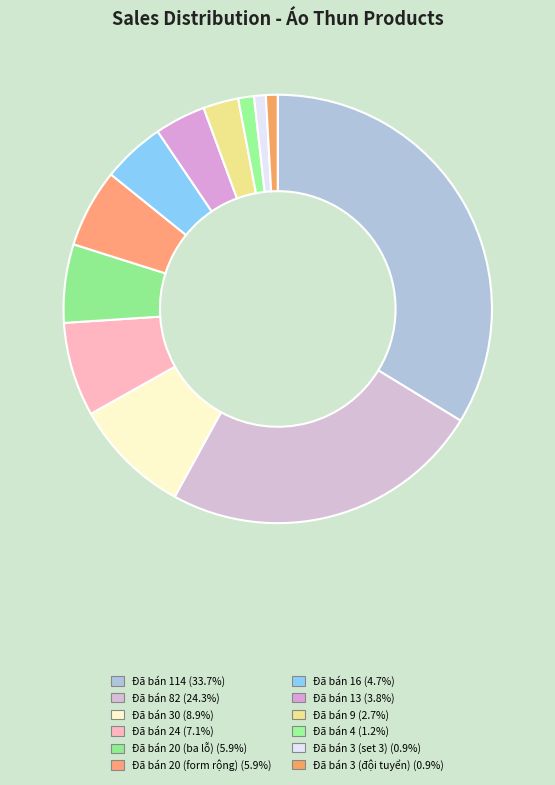

How many slices are in this pie chart?

12